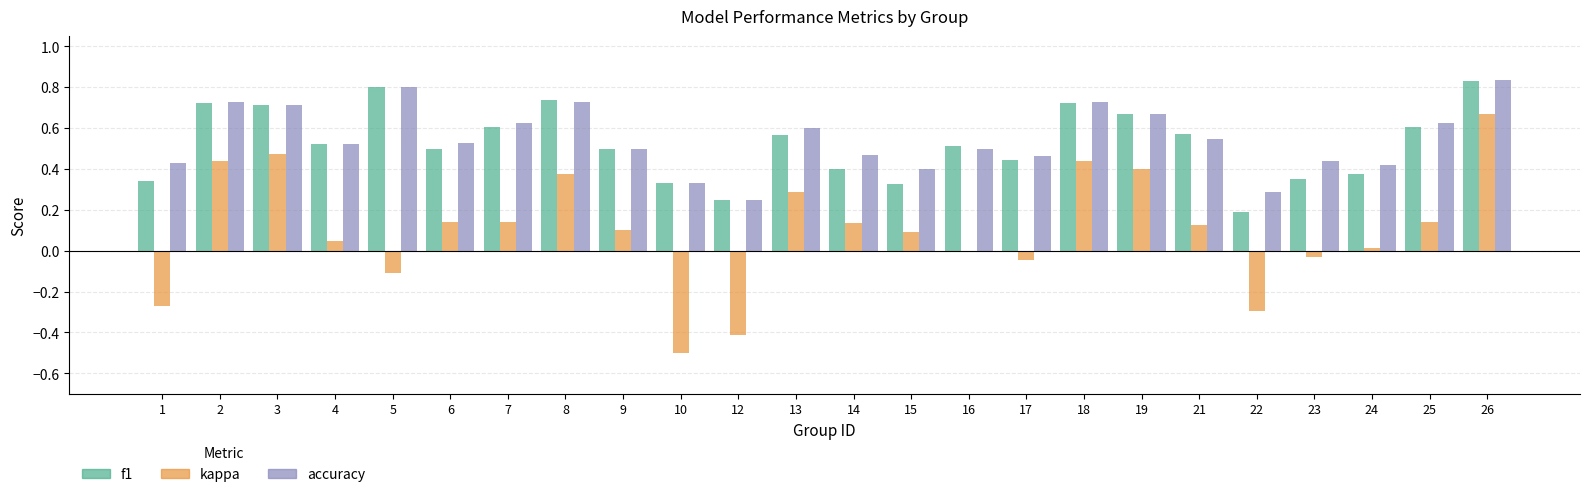

The f1 series shows 0.2 at 1. True or false?

False